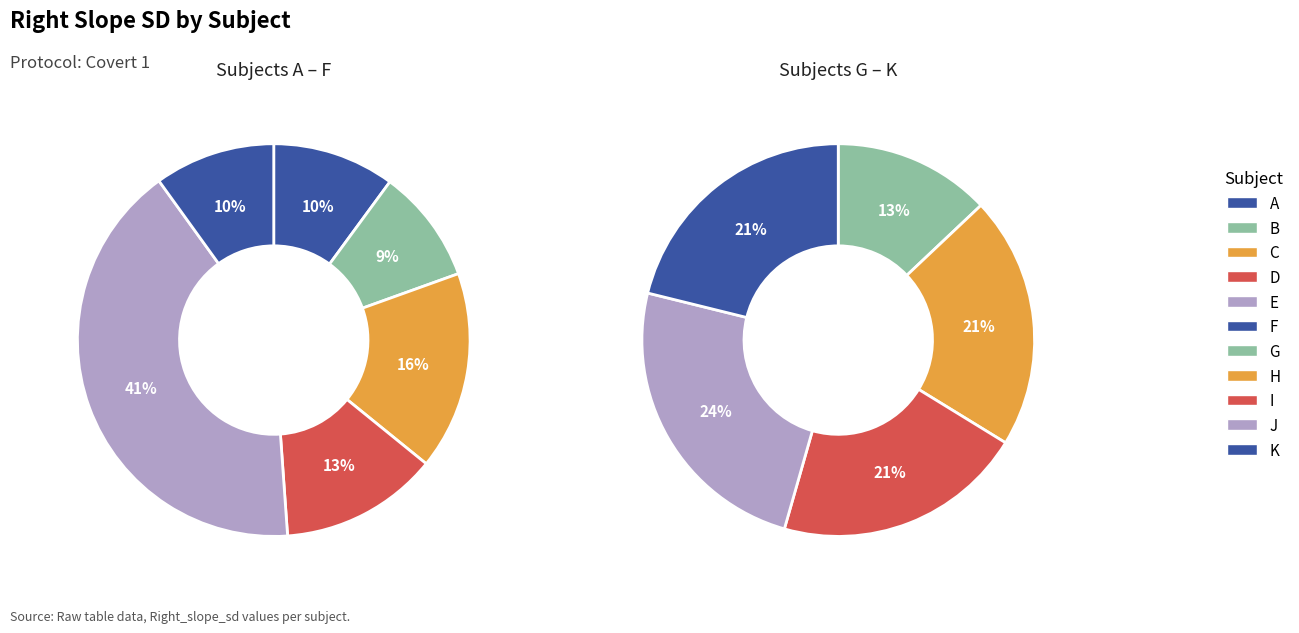

Rank the categories by value from lowest to highest.

B, F, A, D, G, C, I, H, K, J, E